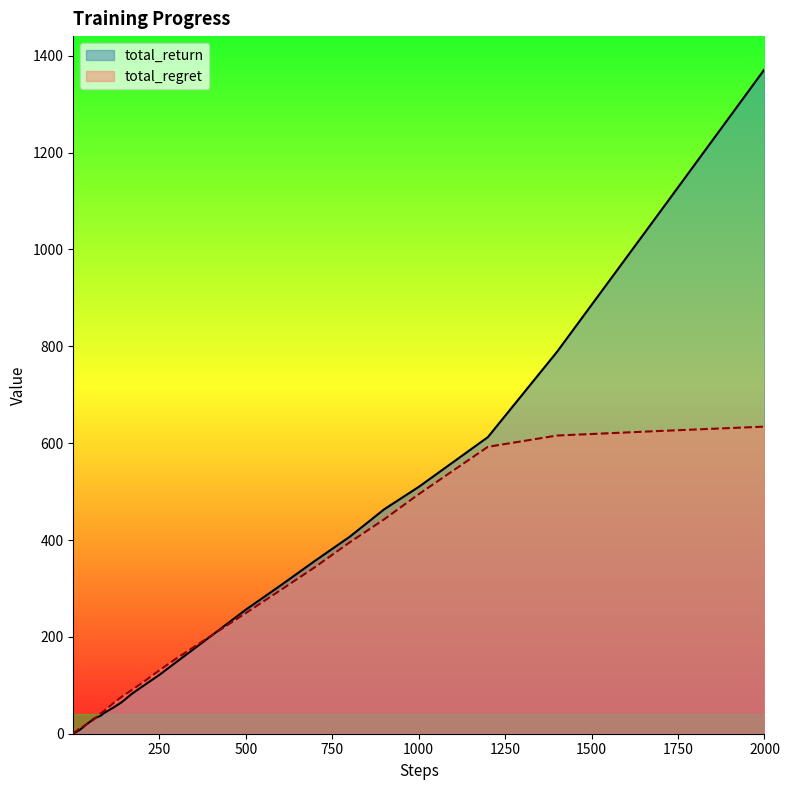

How many intersections are there between total_return and total_regret?

4